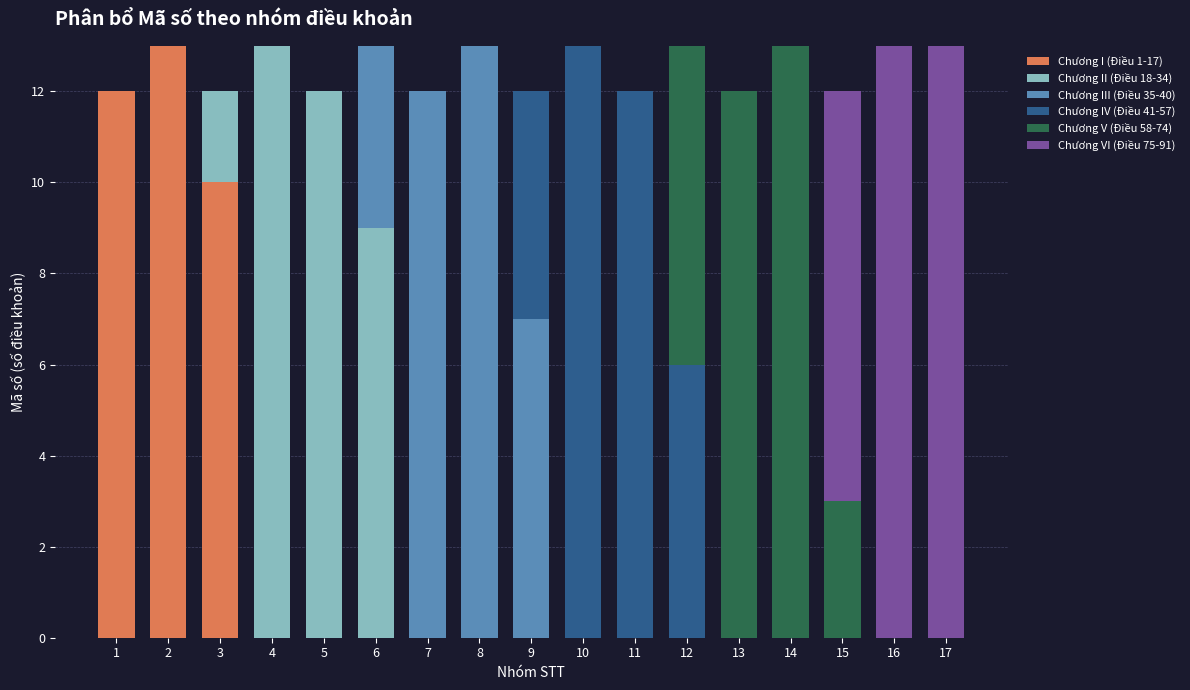

Count the number of data series in this chart.

6